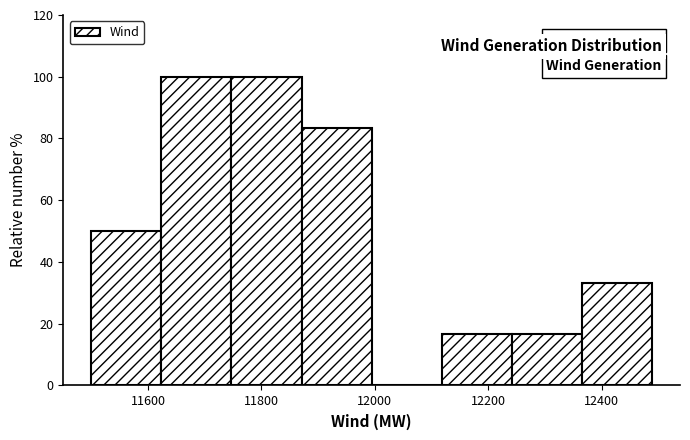

How tall is the bar that spans 11880 to 12000 on the x-axis? Neither the bar edges nor the heights are printed on the chart, so give them approximately, as read against the axes.

84